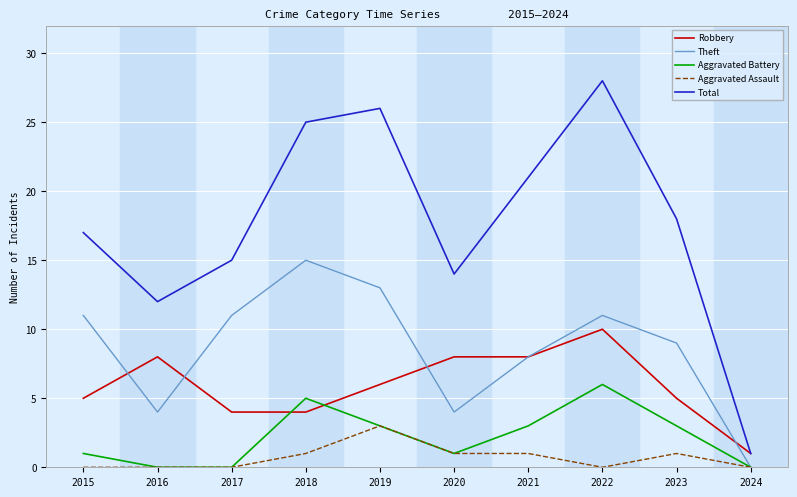

At which category is the sum across all series the highest?

2022